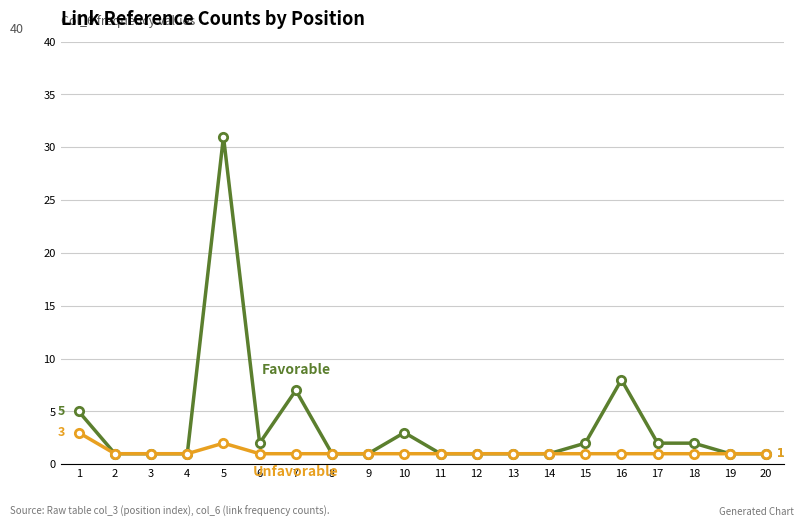

At which category is the sum across all series the highest?

5